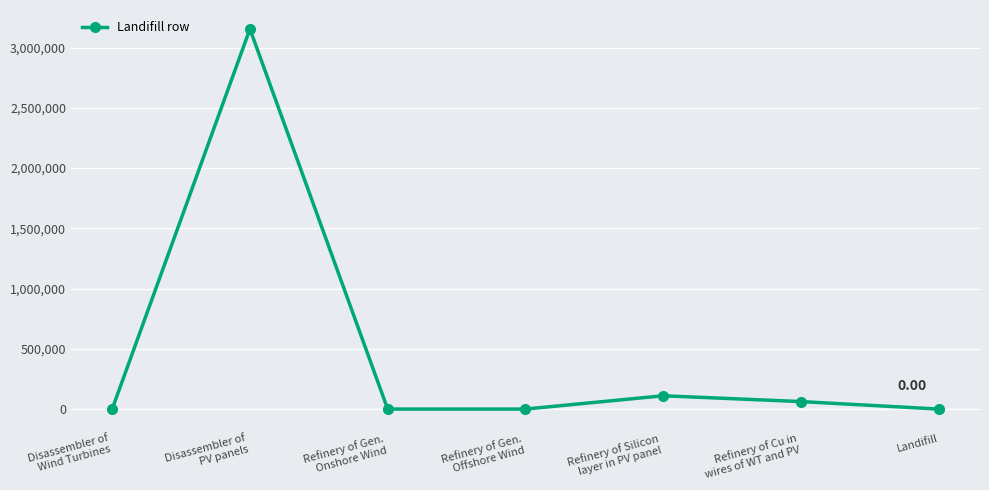

What is the sum of all values?

3327519.3